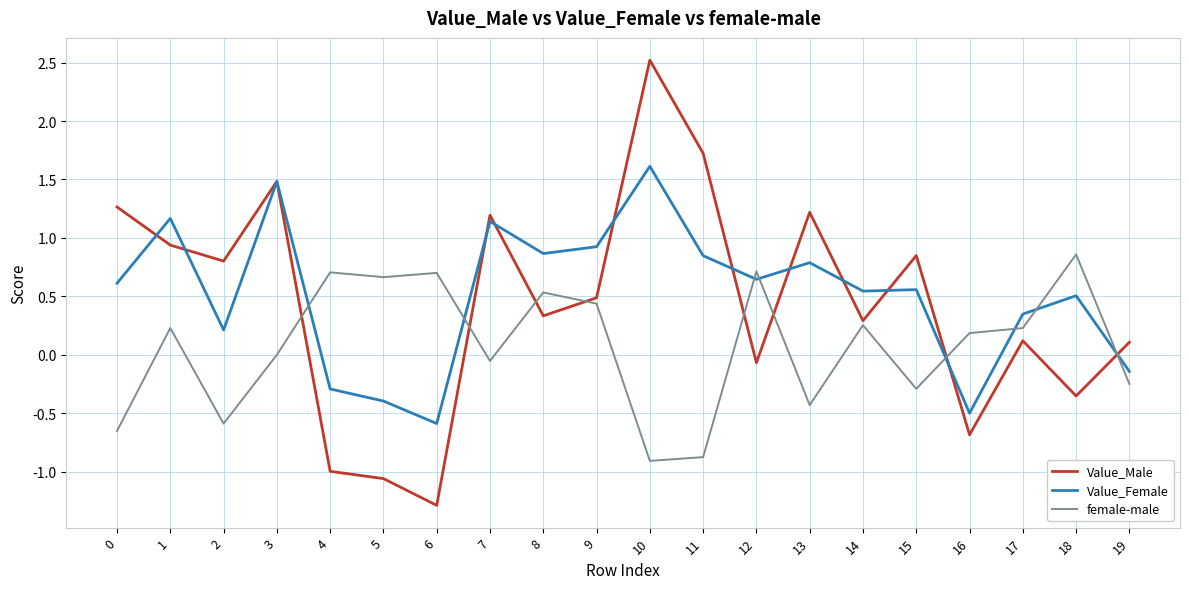

Between 8 and 17, which series saw the biggest shift?

Value_Female